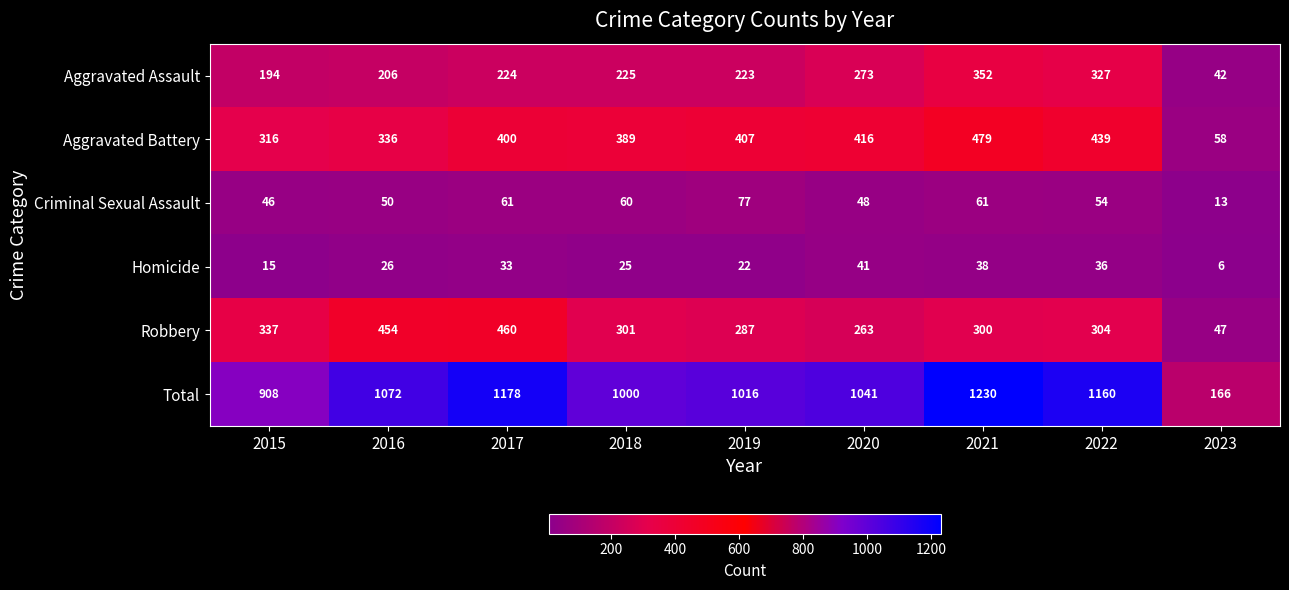

At 2020, list the series in order from largest to smallest.

Total, Aggravated Battery, Aggravated Assault, Robbery, Criminal Sexual Assault, Homicide